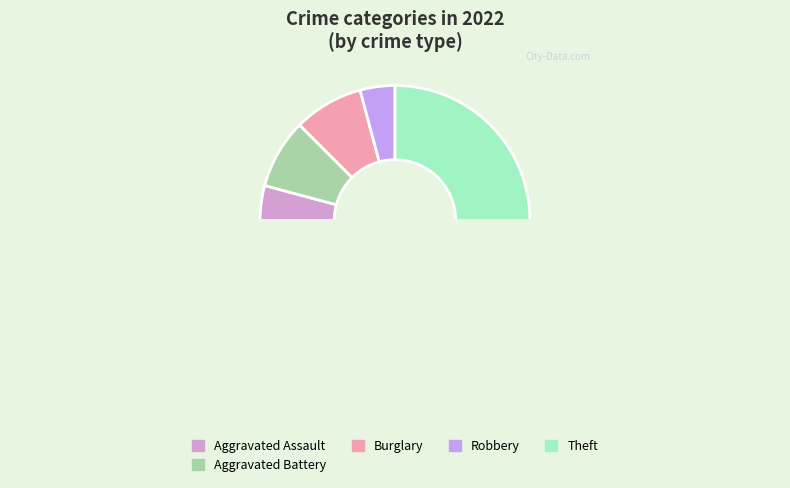

Combined, do Robbery and Arson account for over 50%?

No